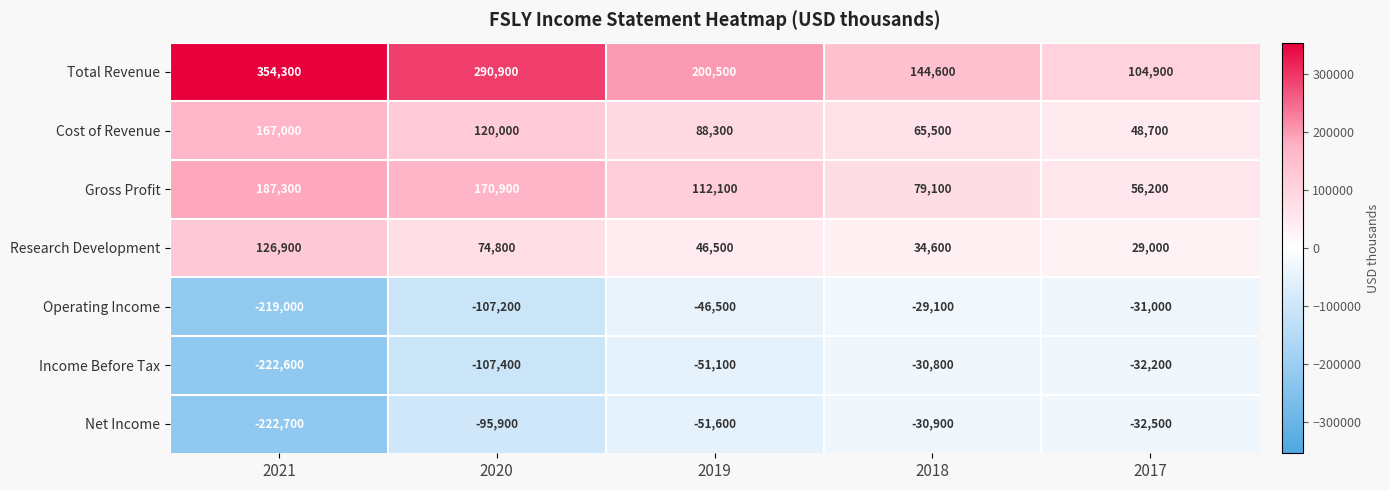

At which category is the sum across all series the highest?

2020